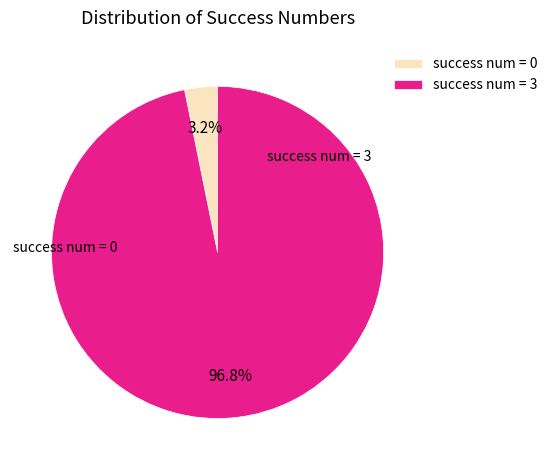

Between success num = 3 and success num = 0, which is larger?

success num = 3